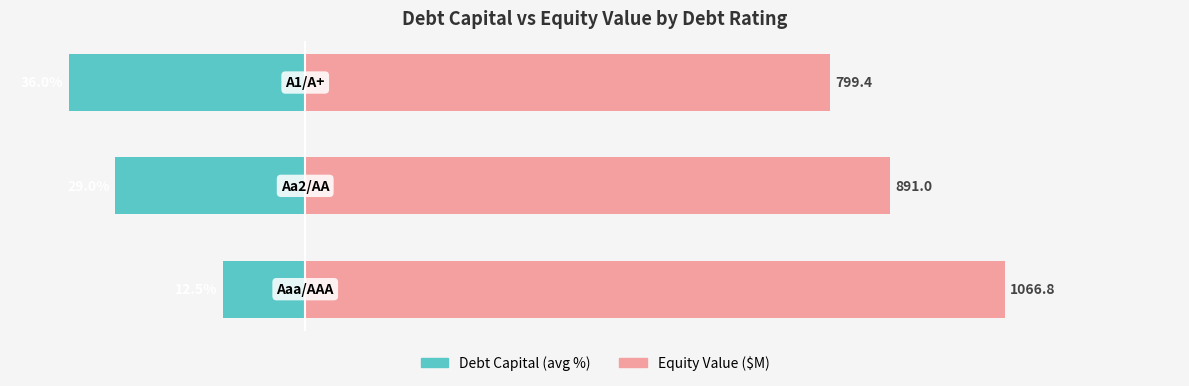

What are all the series names shown in the legend?

Debt Capital (×1000), Equity Value